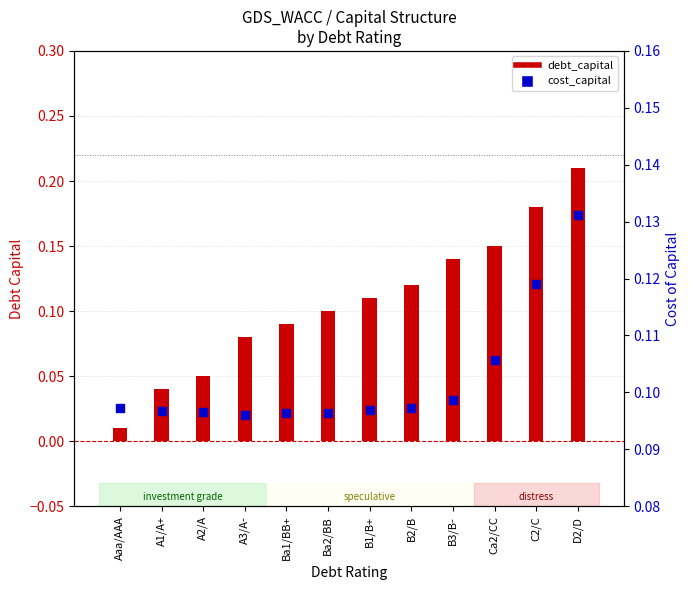

What is the total value across all series at D2/D?

0.3